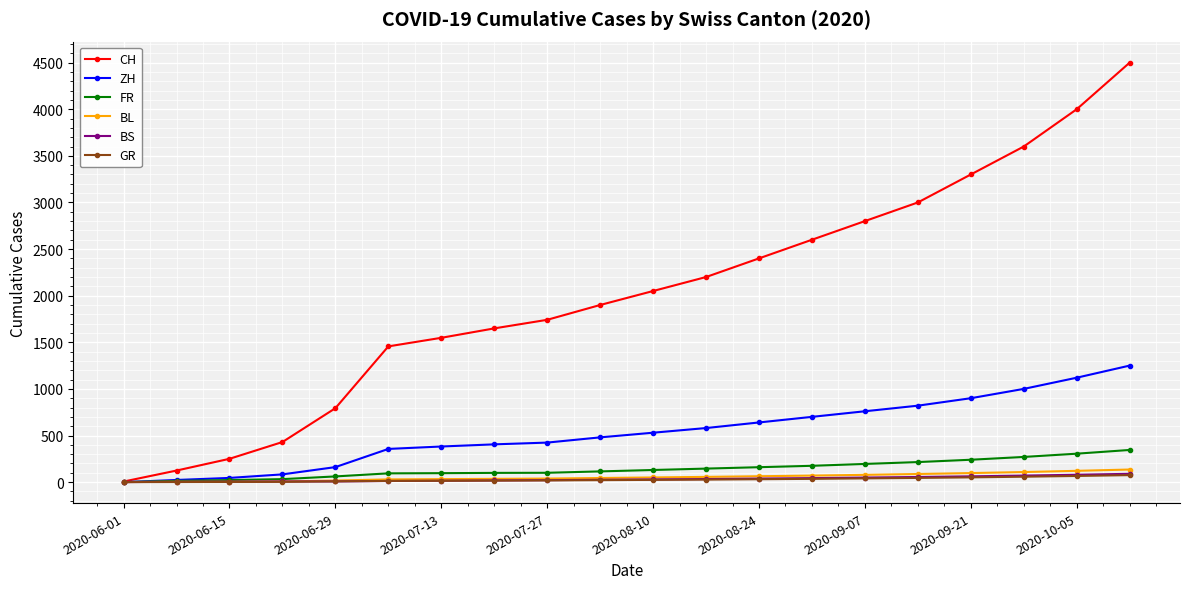

What is the value of the FR point at the 3rd from the left?

22